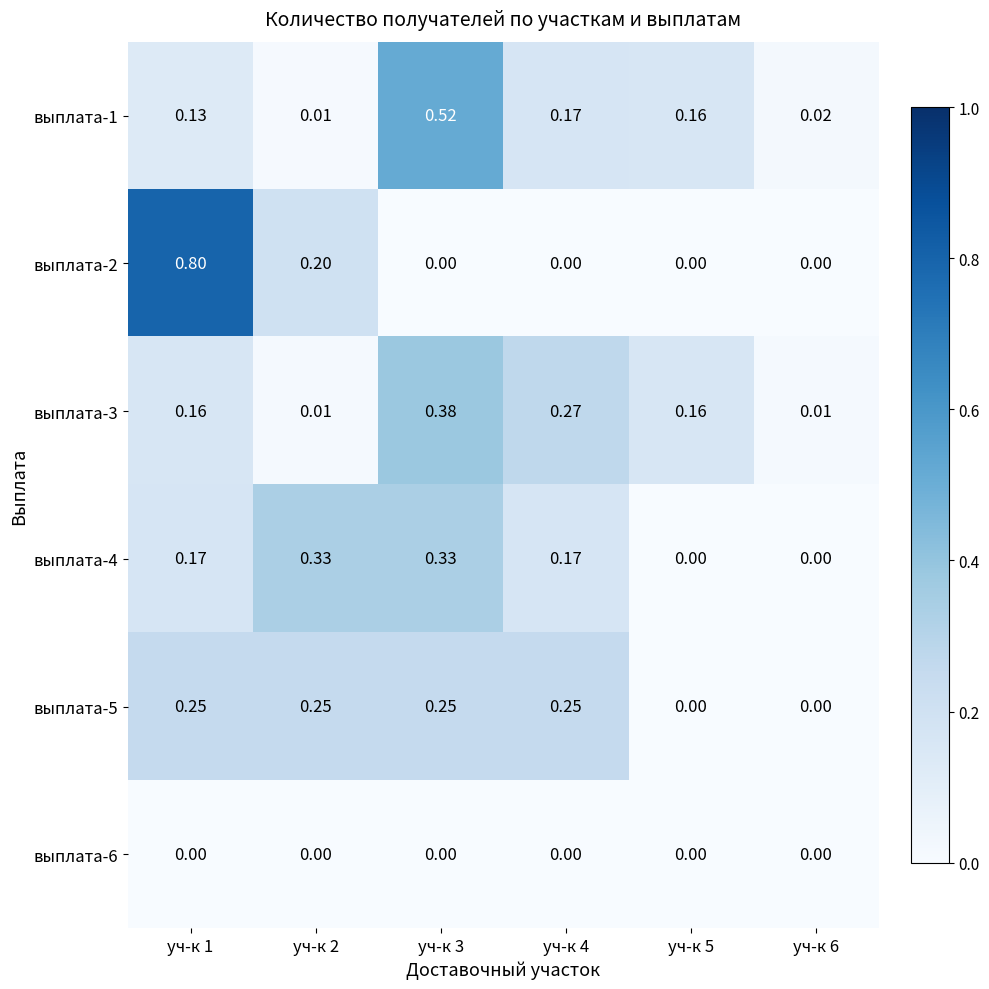

How many data points does each series have?

6